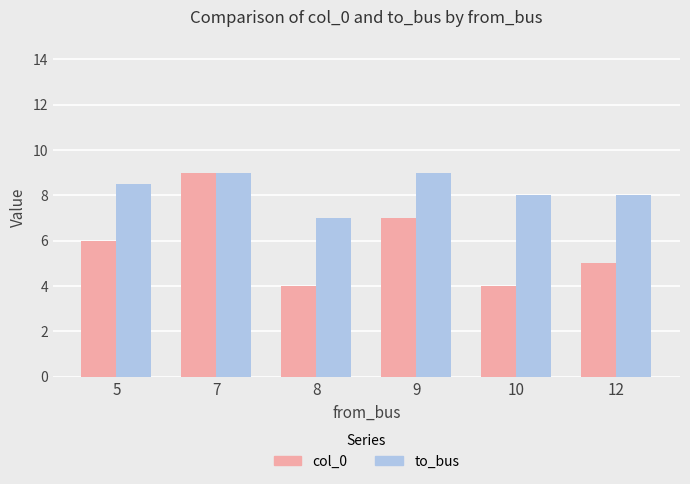

Does the chart contain any negative values?

No